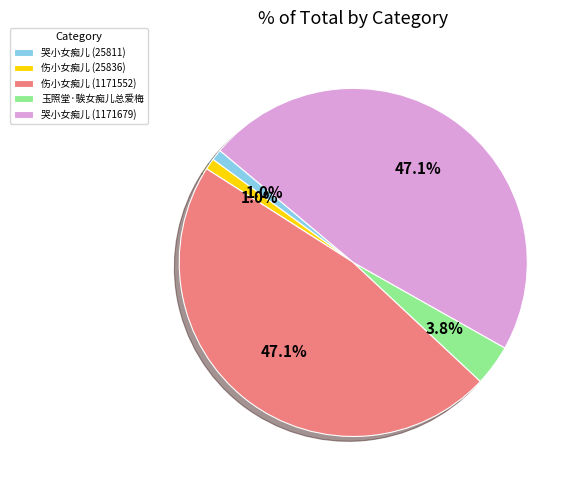

How much of the chart is everything except 伤小女痴儿 (1171552)?

52.9%